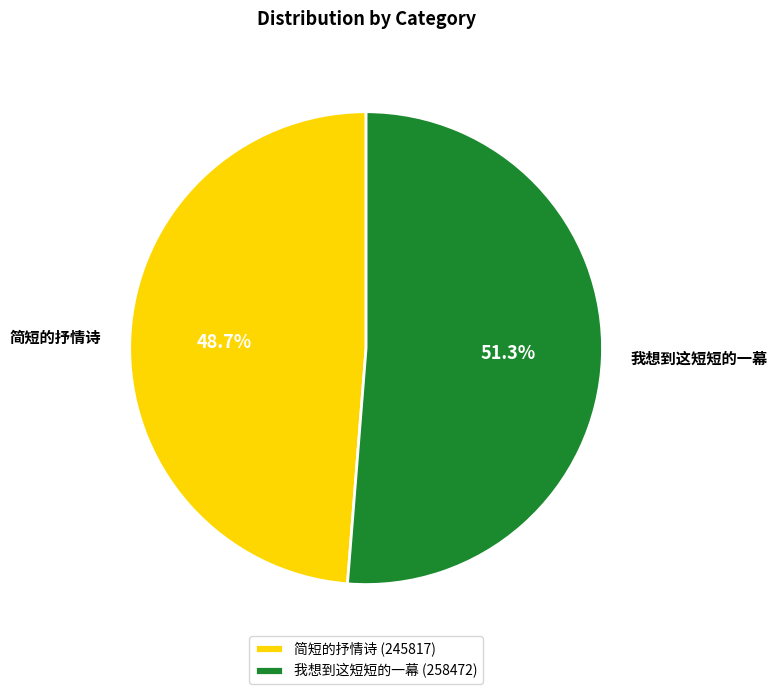

To the nearest percent, what percentage of the pie is 我想到这短短的一幕?

51%